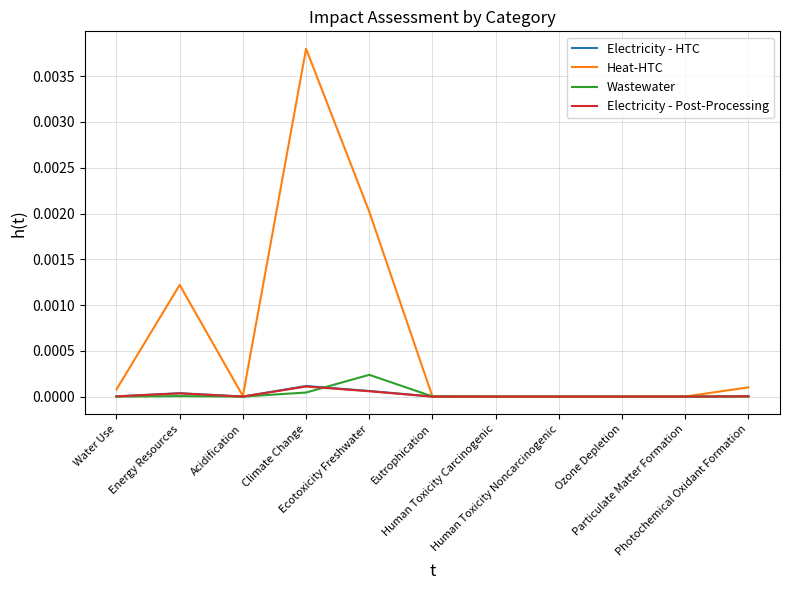

Which series has the widest spread of values?

Heat-HTC